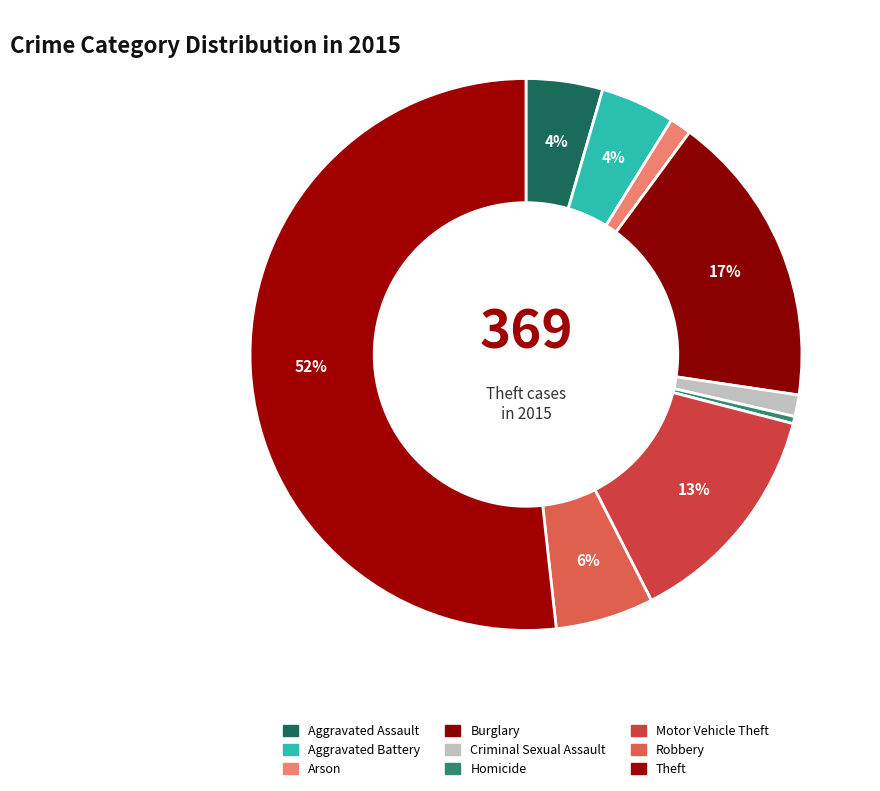

How many segments does this pie chart have?

9